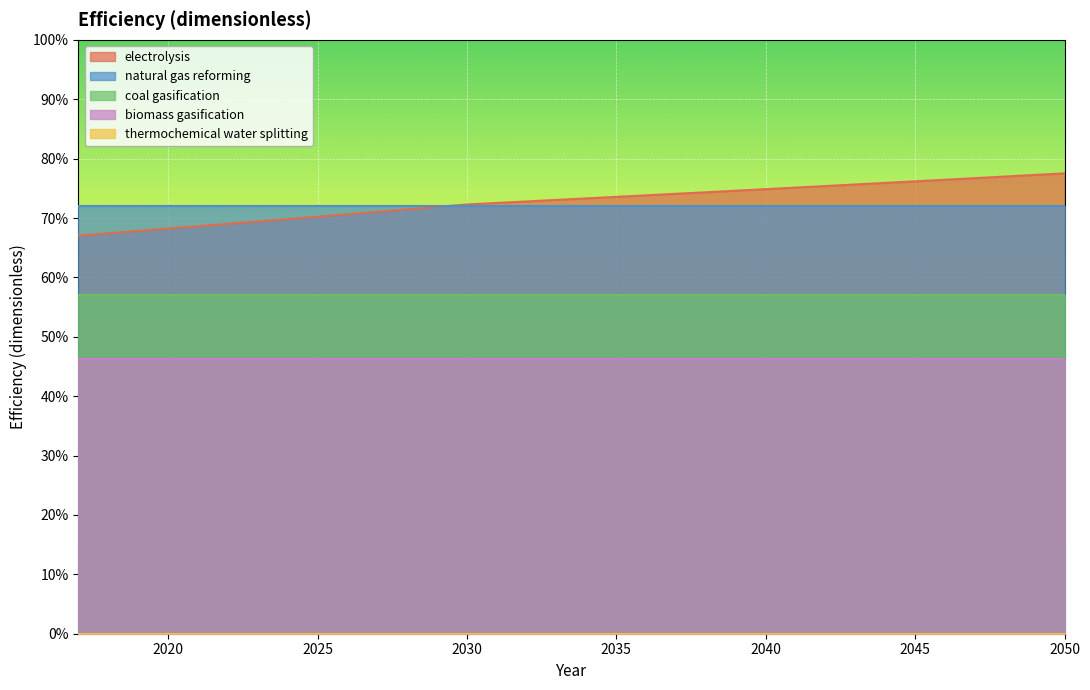

True or false: natural gas reforming and electrolysis cross at least once.

True